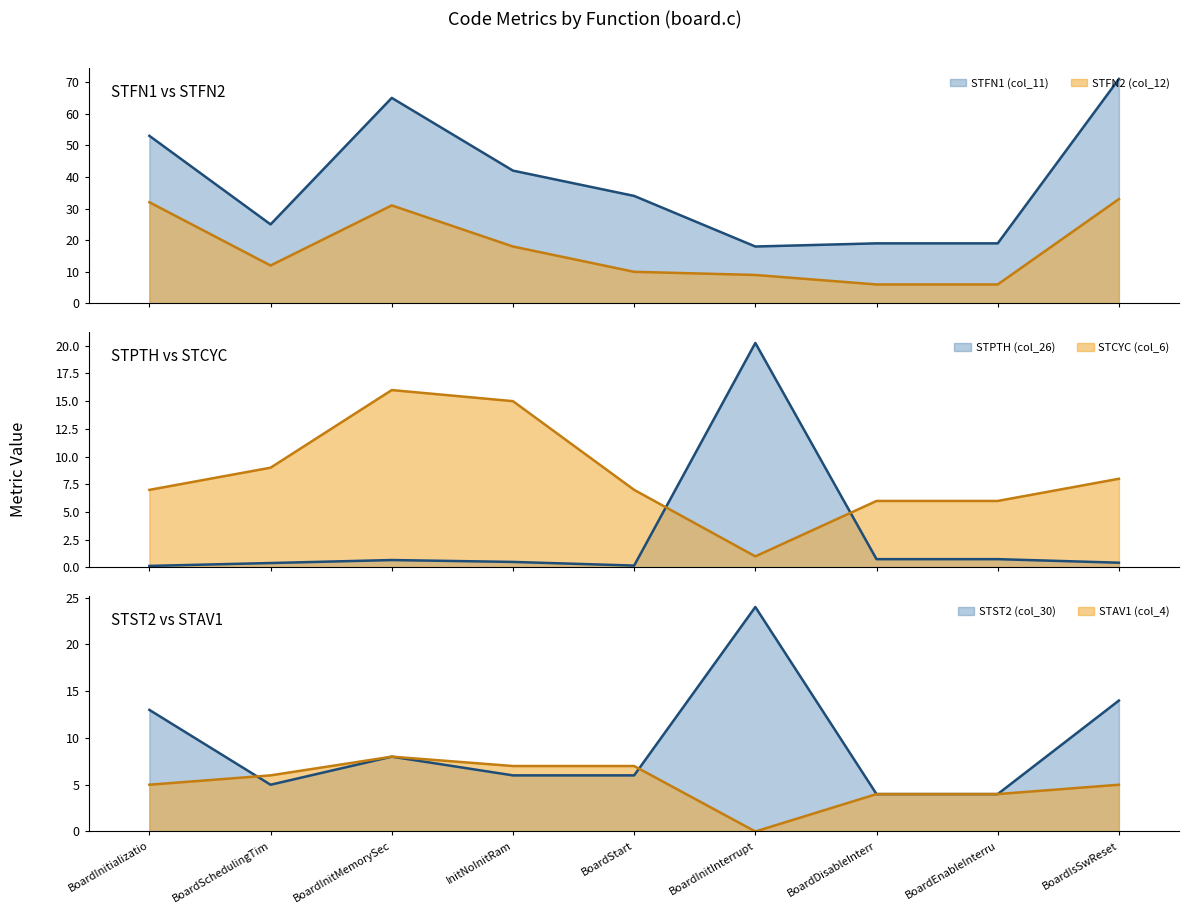

The value of STFN1 (col_11) at BoardInitializatio is 53.0. True or false?

True